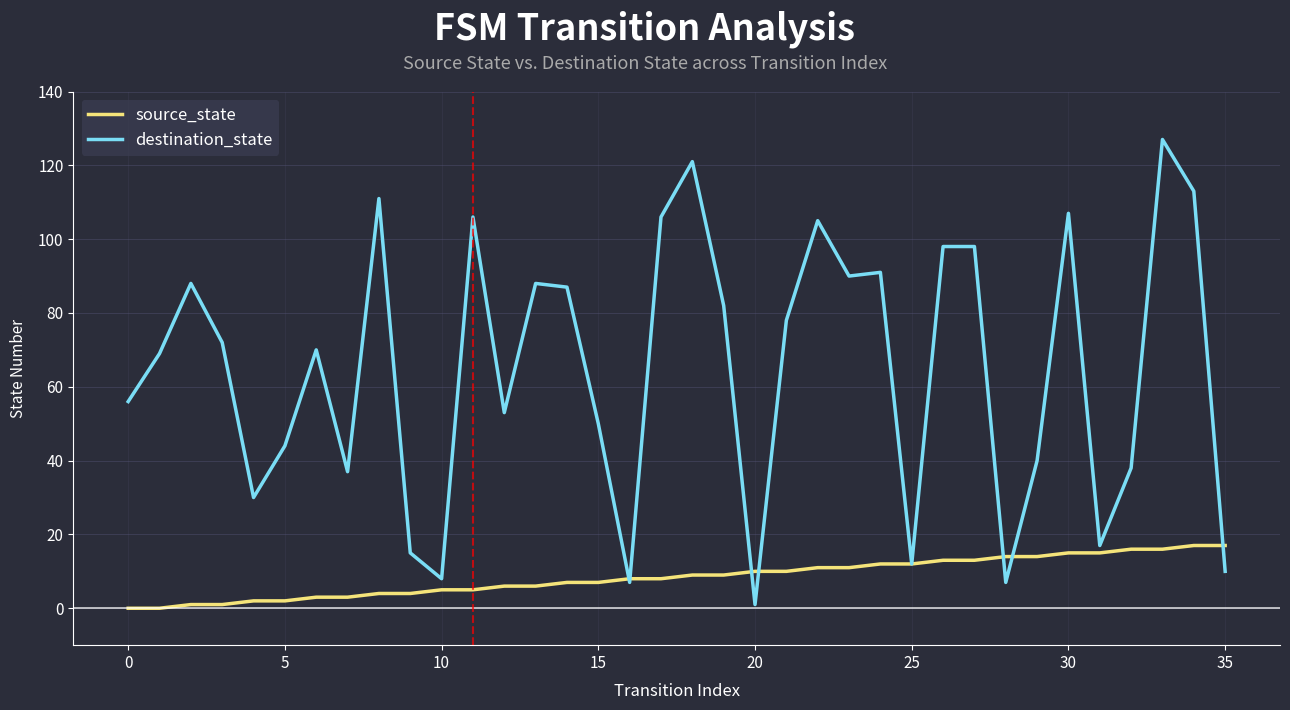

True or false: source_state and destination_state cross at least once.

True